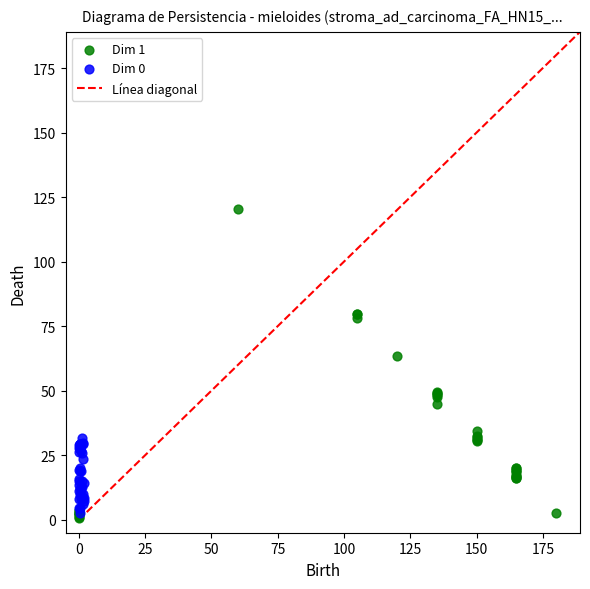

Which series has the largest Y range (max minus min)?

Dim 1